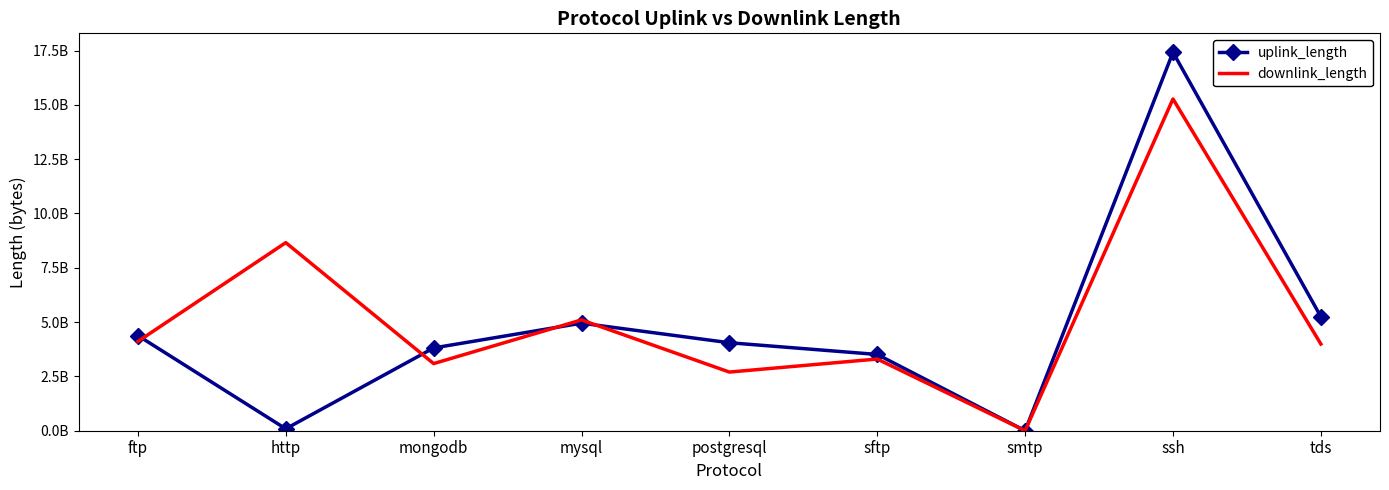

What is the difference between the highest and lowest values at ftp?

269848579